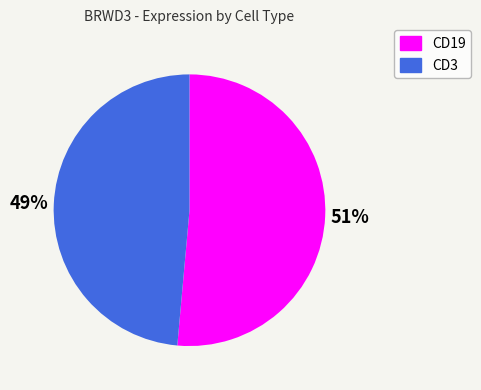

To the nearest percent, what is the average slice percentage?

50%